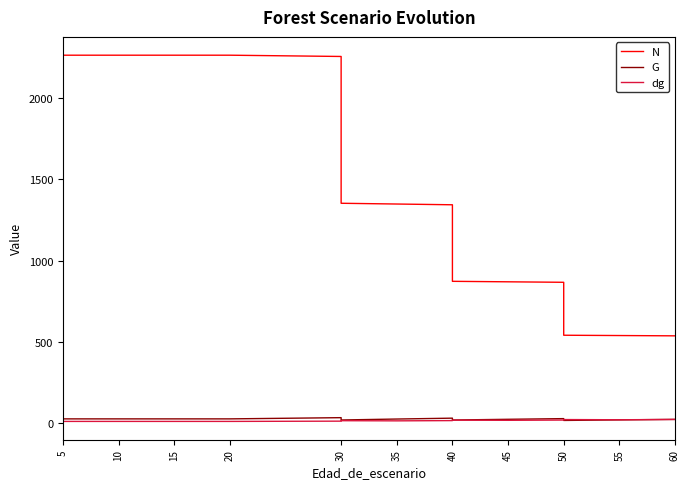

What is the value of the dg point at the 4th from the left?

12.6